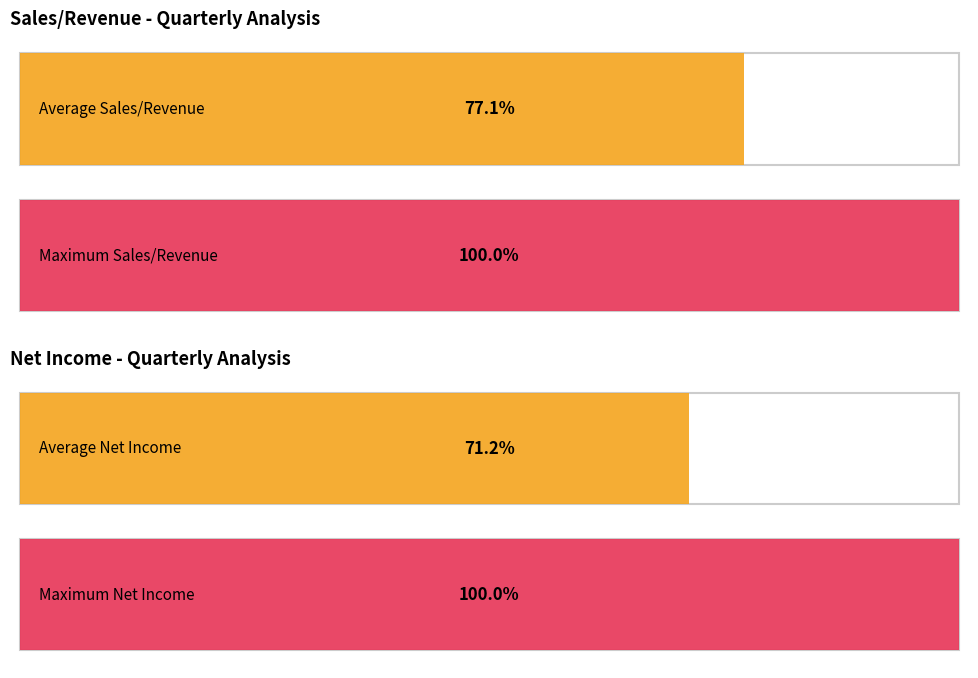

What is the sum of all Net Income values?

356254